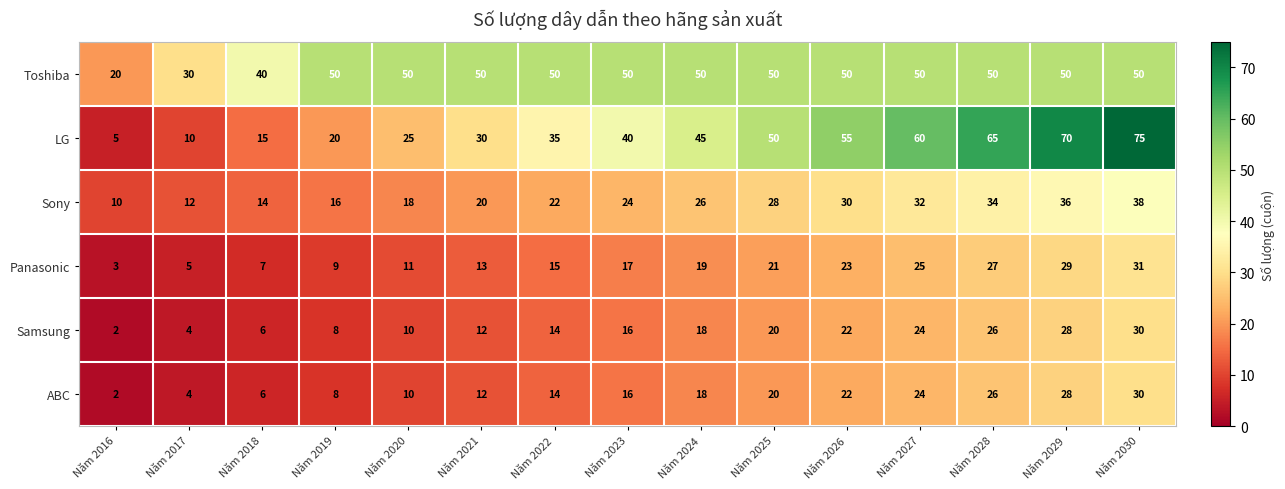

At how many categories does at least one series exceed 36?

13